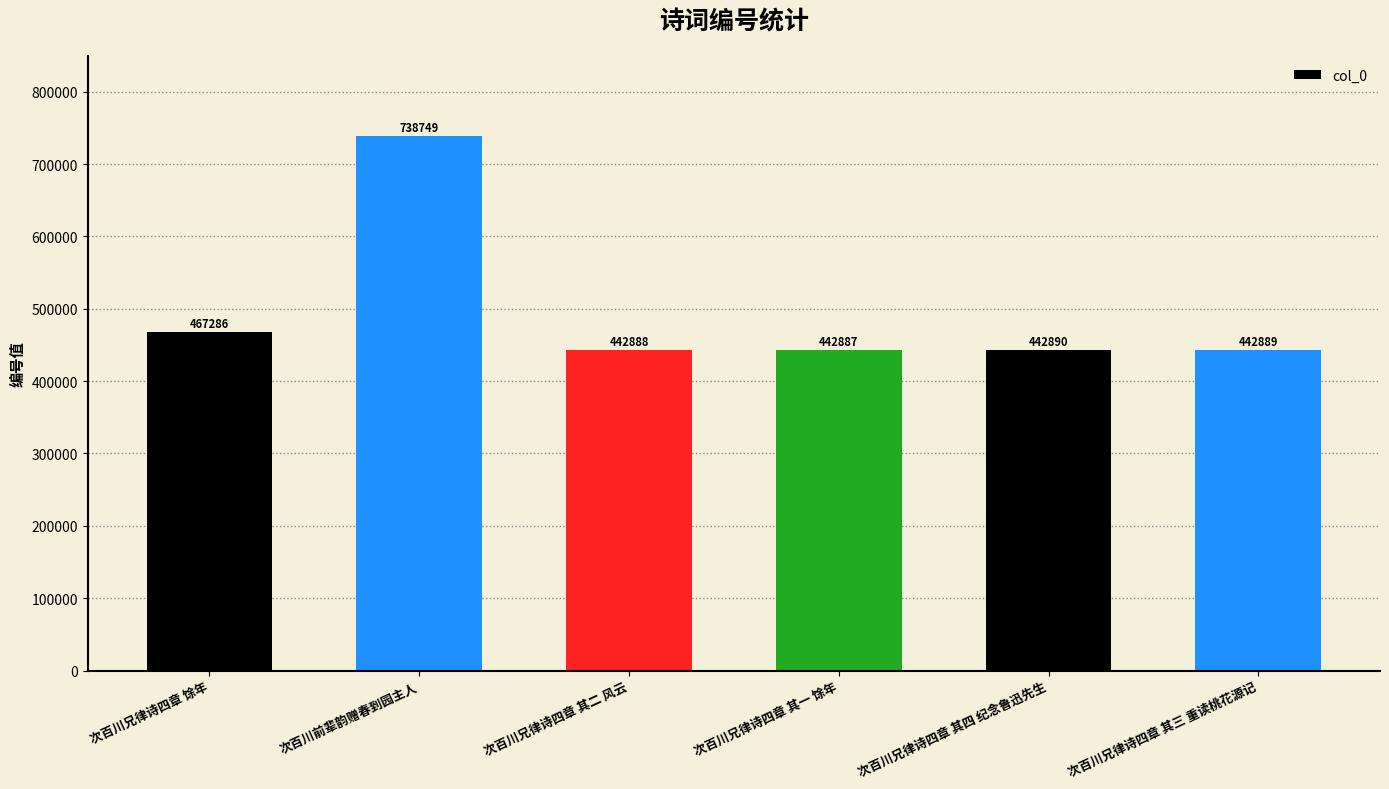

What is the sum of all values?

2977589